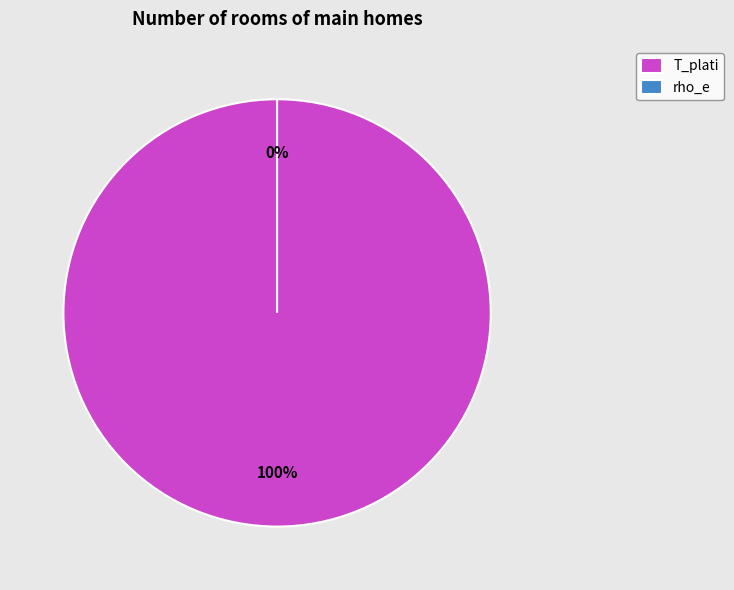

Is T_plati the majority of the pie?

Yes